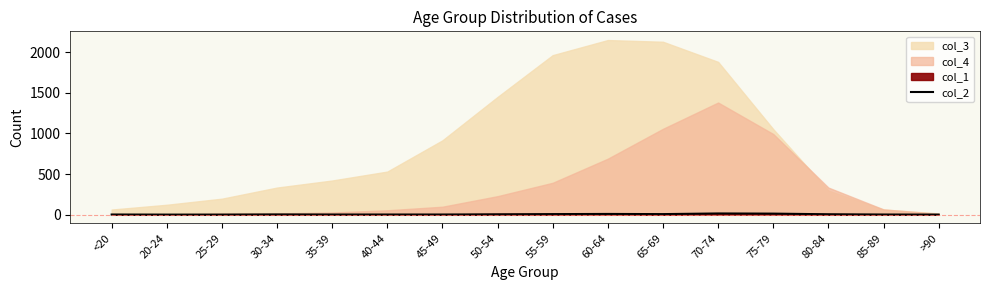

True or false: the data shows 9 at 20-24.

False